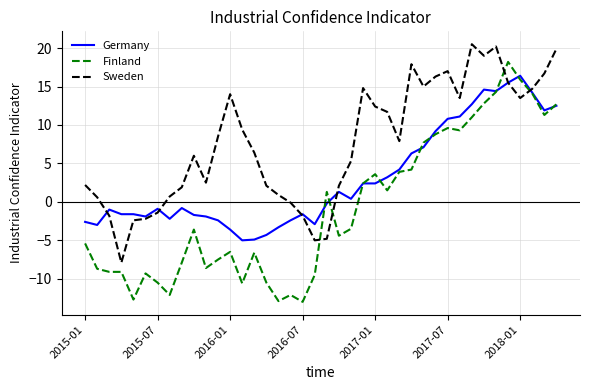

Which series has the largest range (max minus min)?

Finland